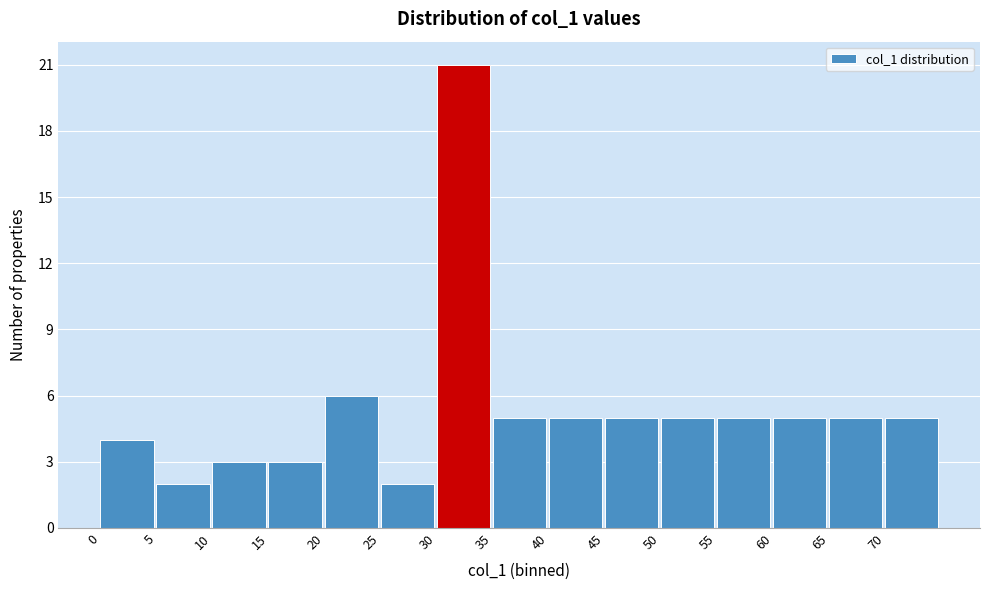

How tall is the bar that spans 20 to 25 on the x-axis? The values are not printed on the chart, so give them approximately, as read against the axis.

6